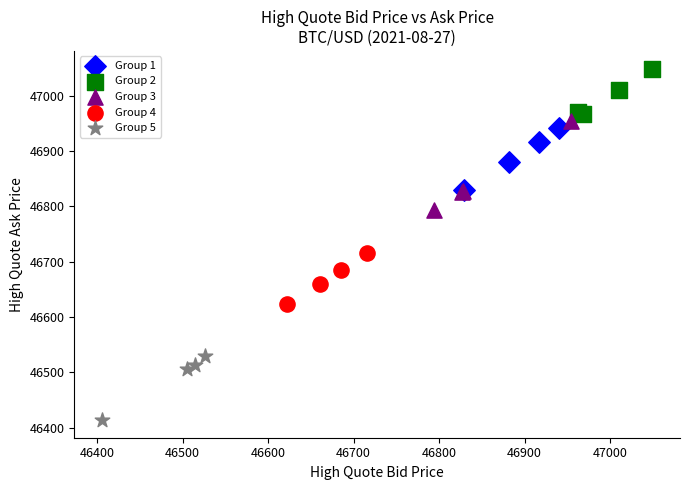

Which series reaches the minimum Y coordinate?

Group 5